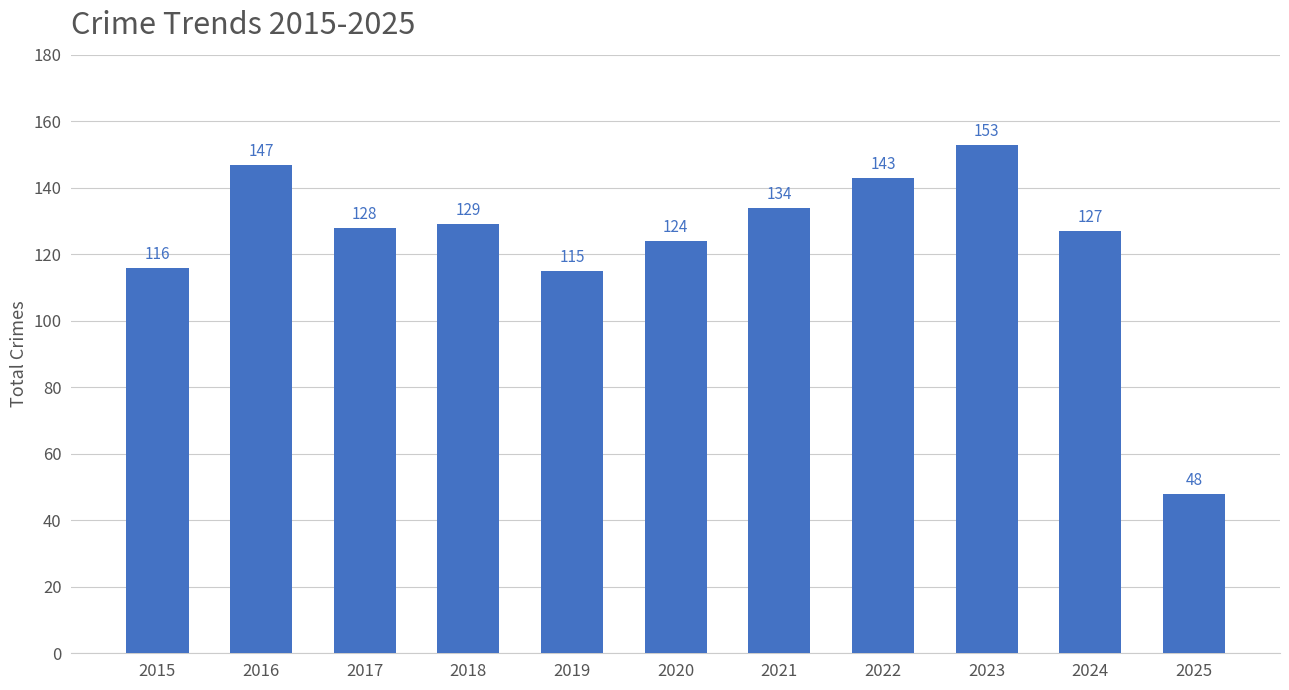

The chart shows a value of 161 at 2019. True or false?

False